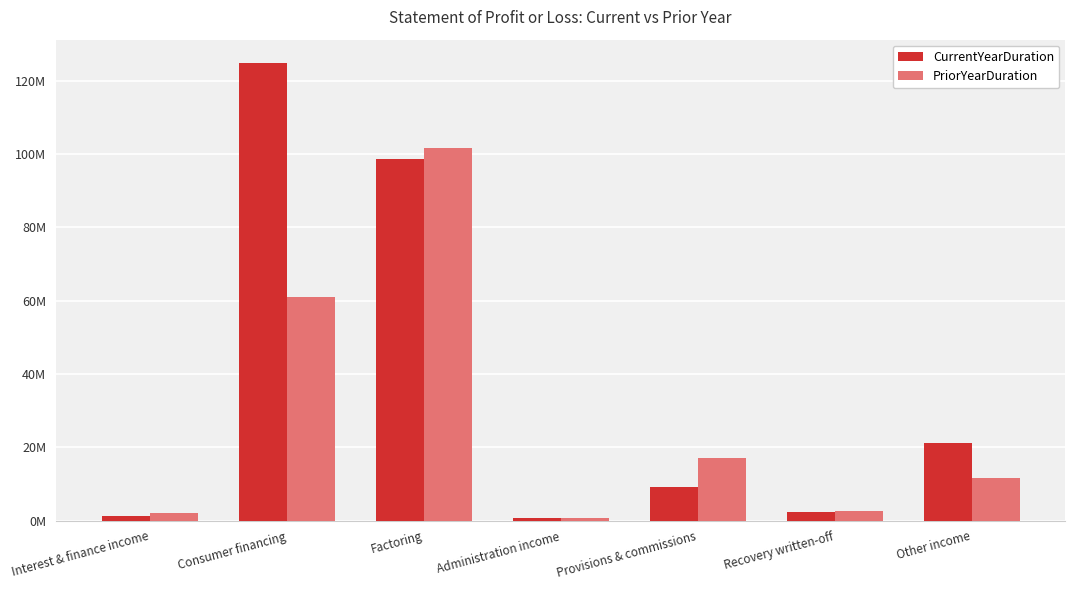

List the series in order of their overall mean, lowest first.

PriorYearDuration, CurrentYearDuration